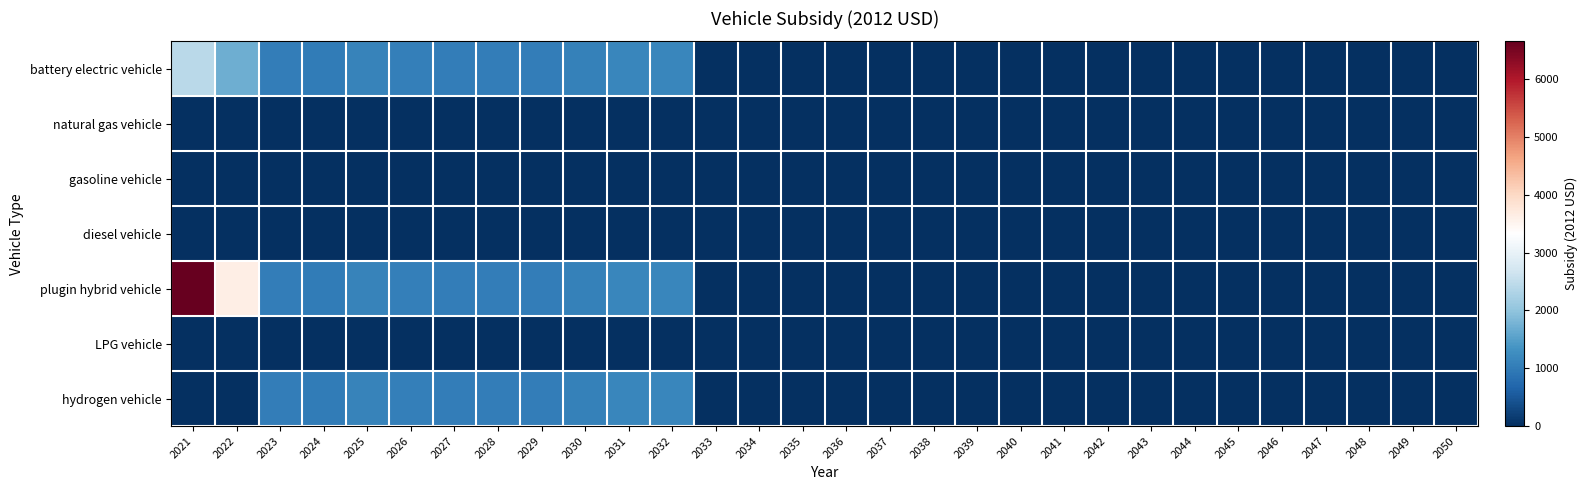

Between 2023 and 2029, which is larger?

2029